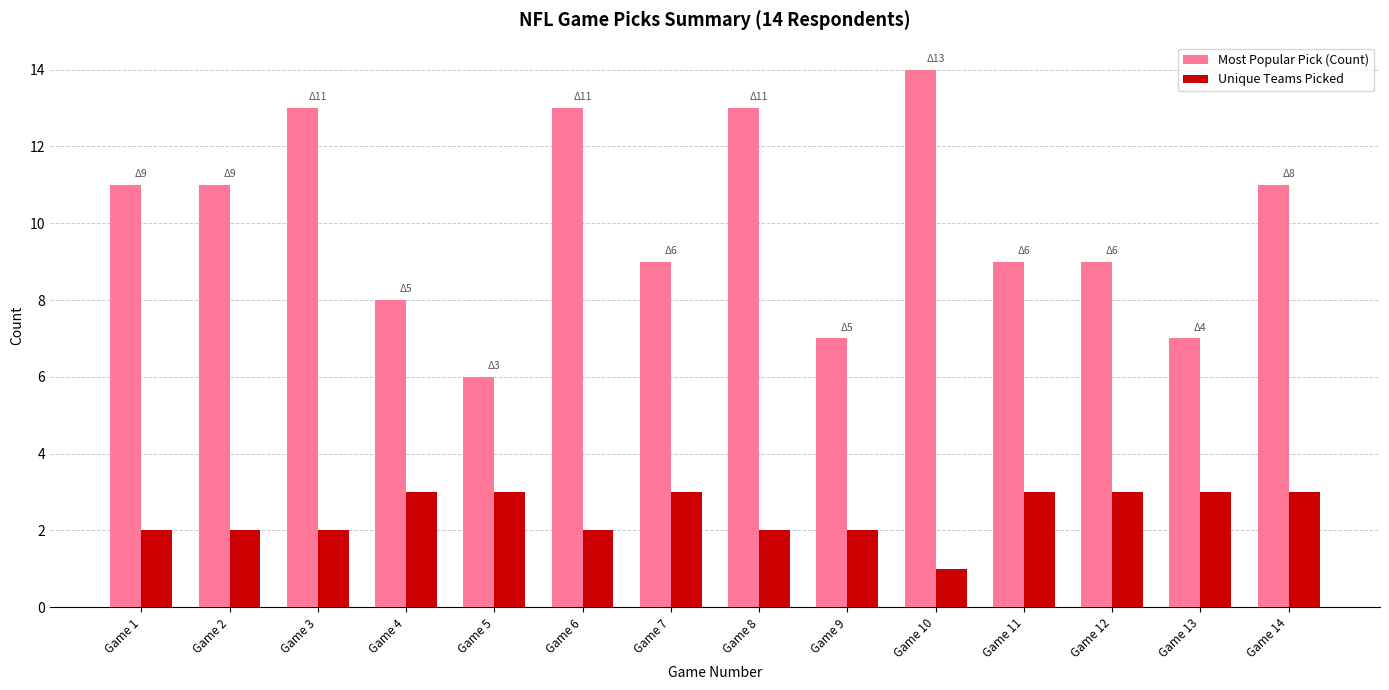

List the series in order of their overall mean, lowest first.

Unique Teams Picked, Most Popular Pick (Count)